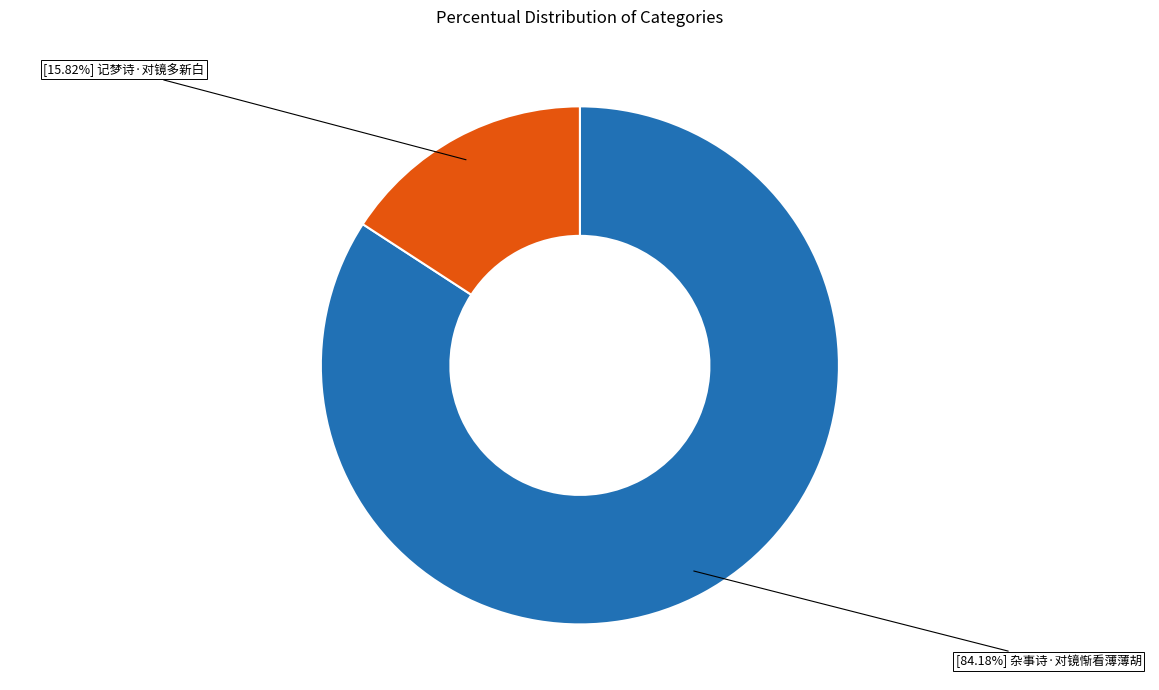

How many segments does this pie chart have?

2